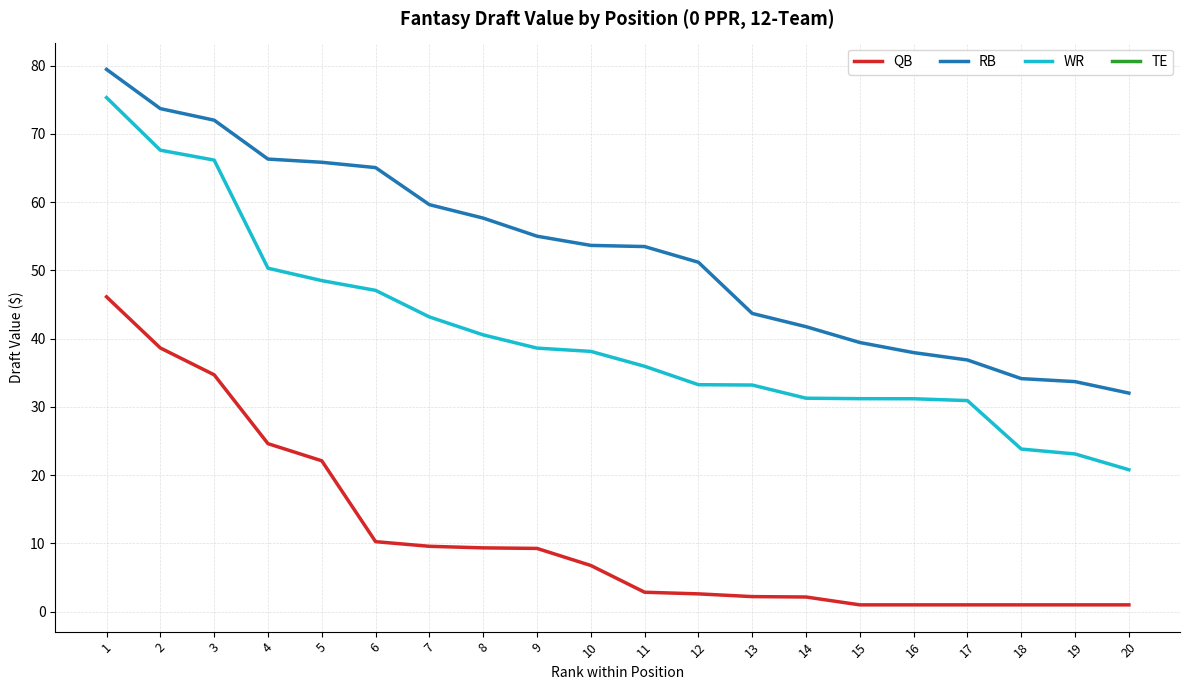

Which has a higher value, 2 or 14?

2